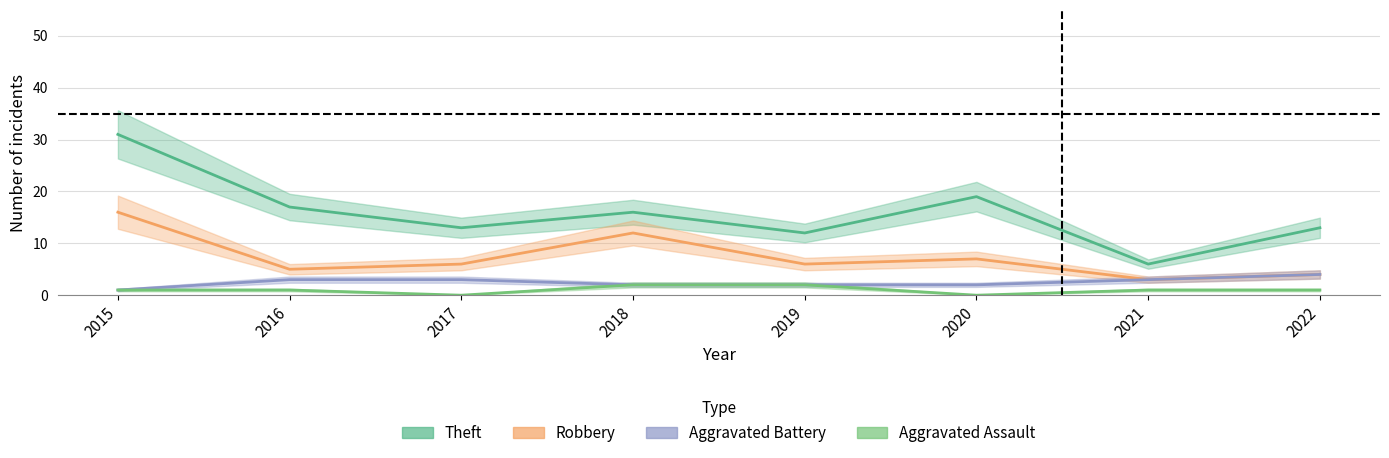

At which label does Robbery reach its minimum?

2021